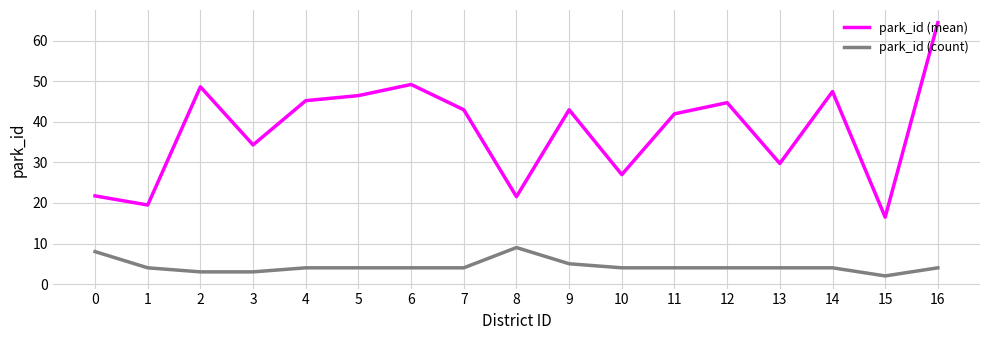

True or false: park_id (mean) has more than 2 points higher than both neighbors.

True